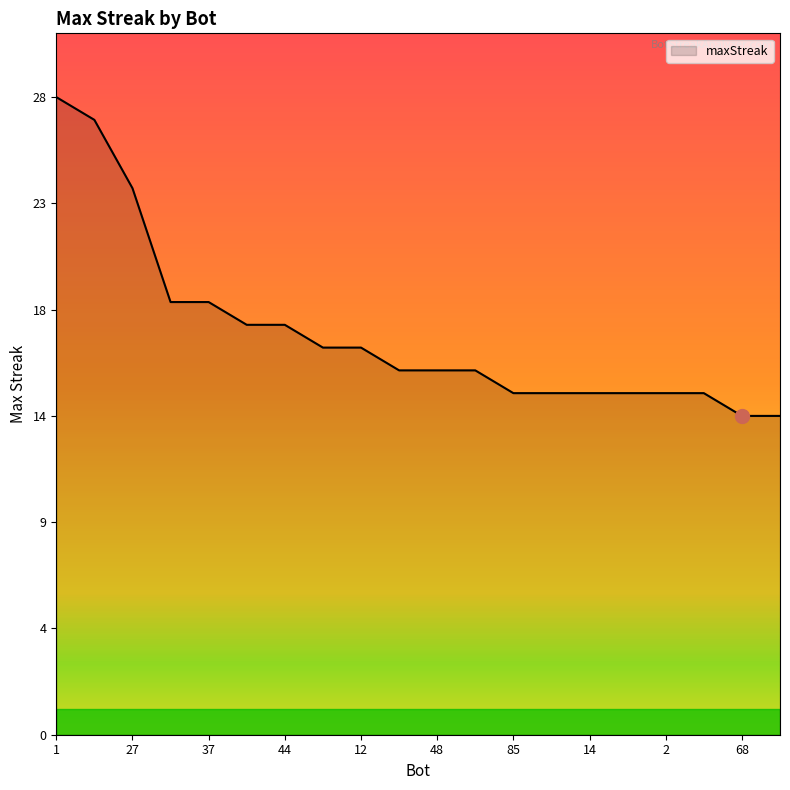

Reading left to right, what are all the values shown in this chart?

1=28	24=27	27=24	43=19	37=19	71=18	44=18	75=17	12=17	78=16	48=16	9=16	85=15	26=15	14=15	11=15	2=15	0=15	68=14	38=14